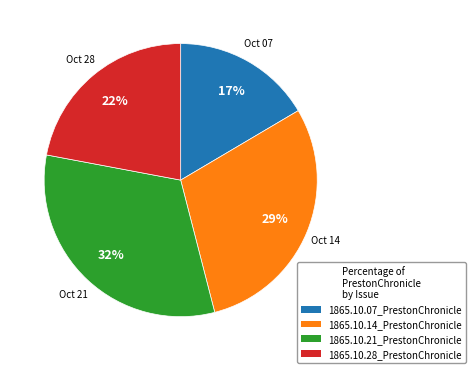

To the nearest percent, what portion does 1865.10.21_PrestonChronicle represent?

32%